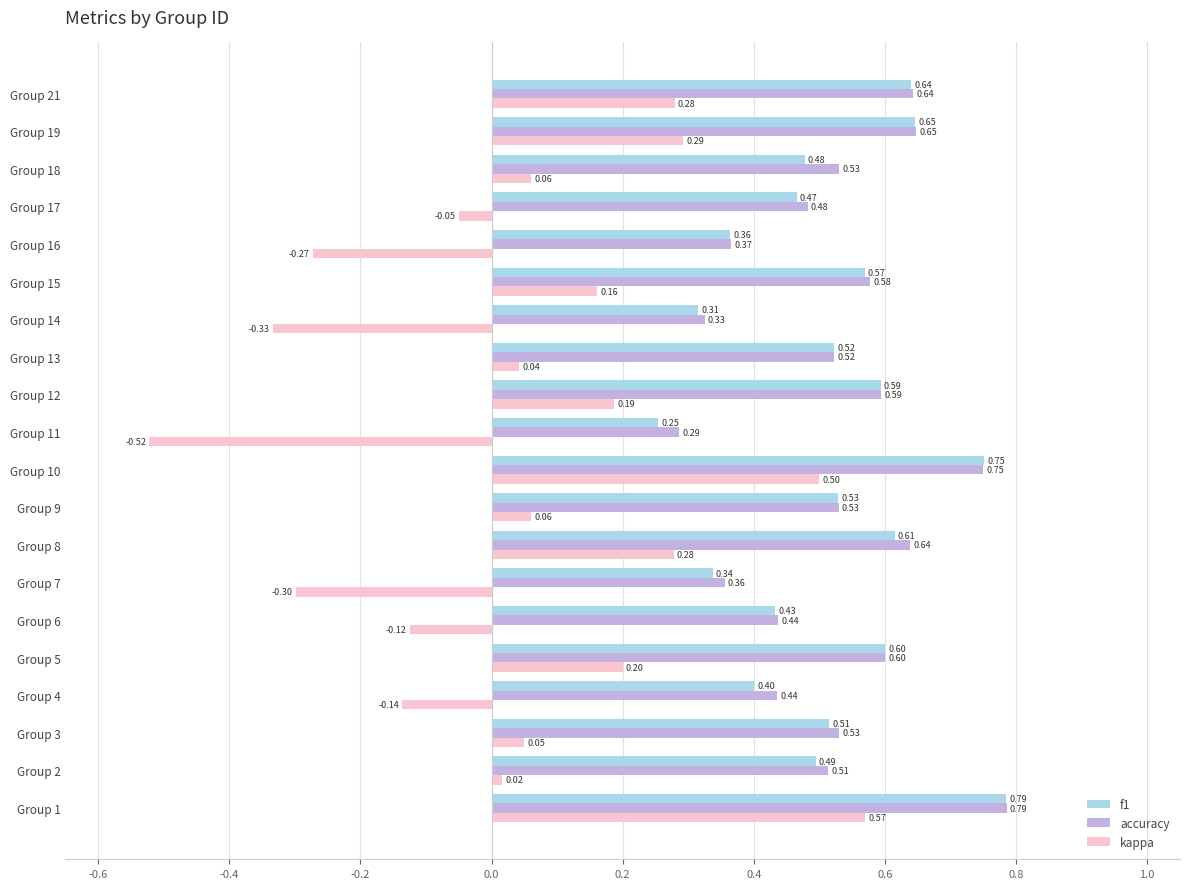

What are all the series names shown in the legend?

f1, accuracy, kappa